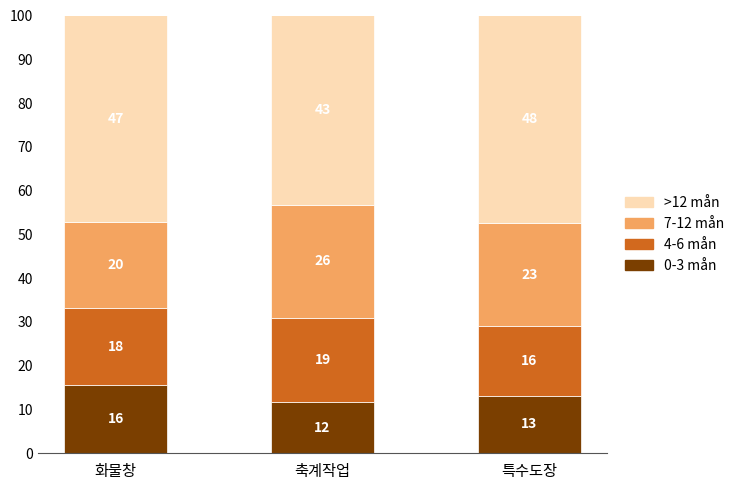

The 0-3 mån series shows 11.8 at 축계작업. True or false?

True